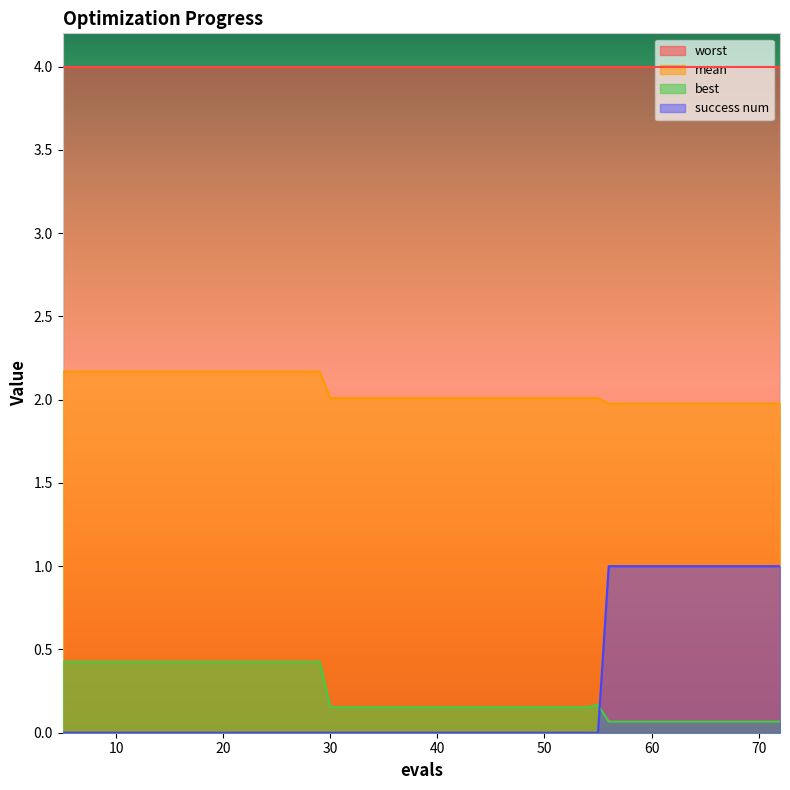

Which series has the largest range (max minus min)?

success num